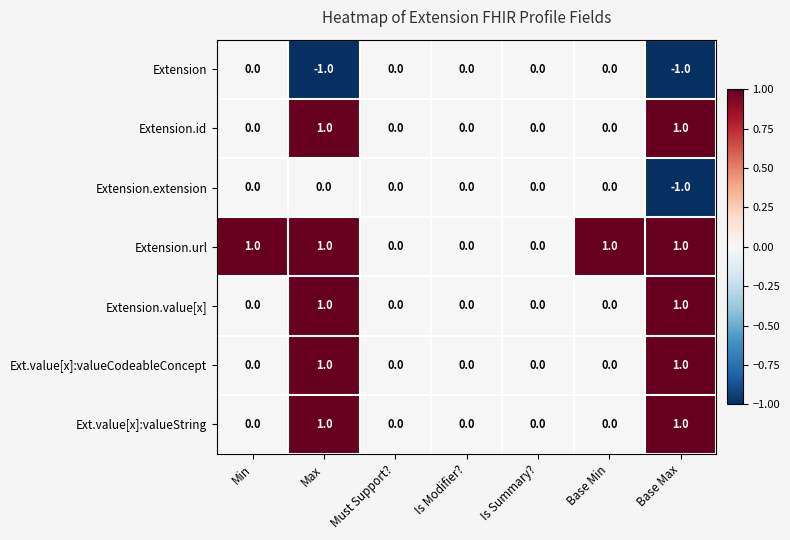

Which series changed the most between Min and Is Summary??

Extension.url